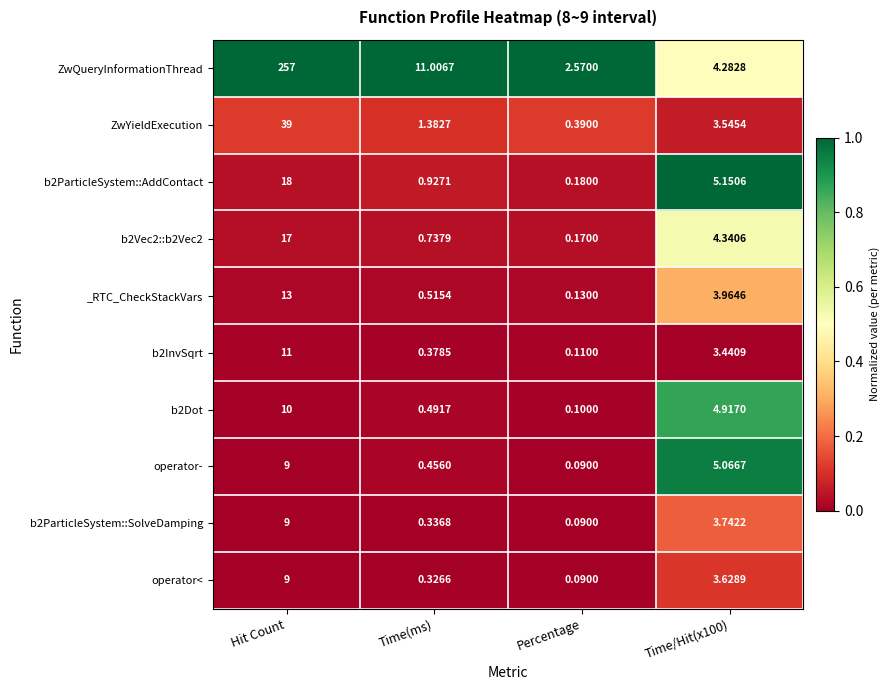

What is the total value across all series at Time(ms)?

16.6